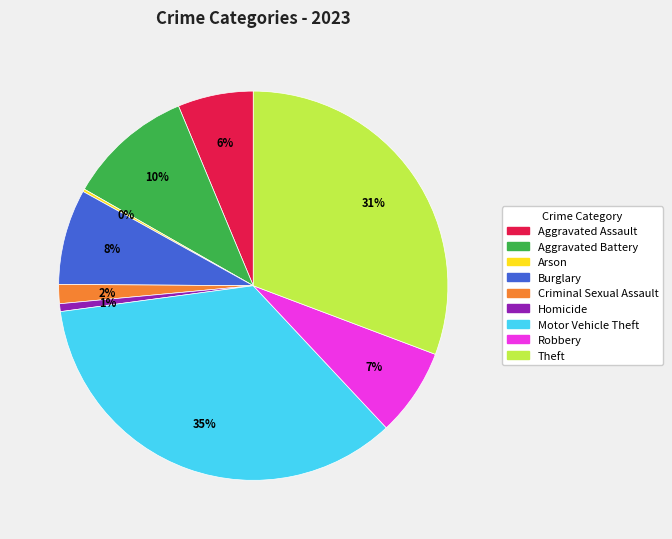

To the nearest percent, what portion does Aggravated Assault represent?

6%